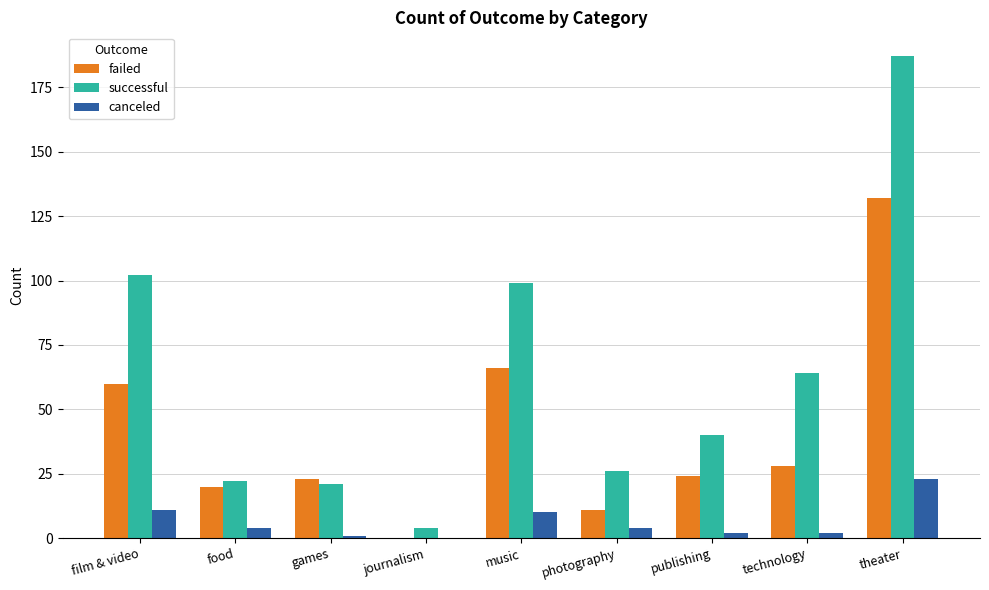

Which label corresponds to the largest value in the chart?

theater